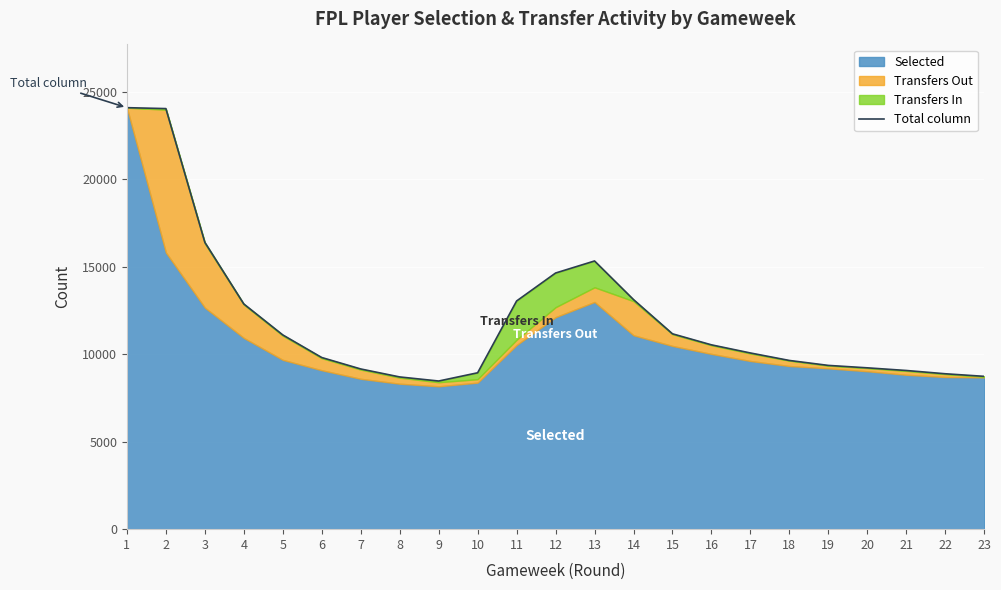

How many points are lower than both their immediate neighbors (excluding endpoints)?

1